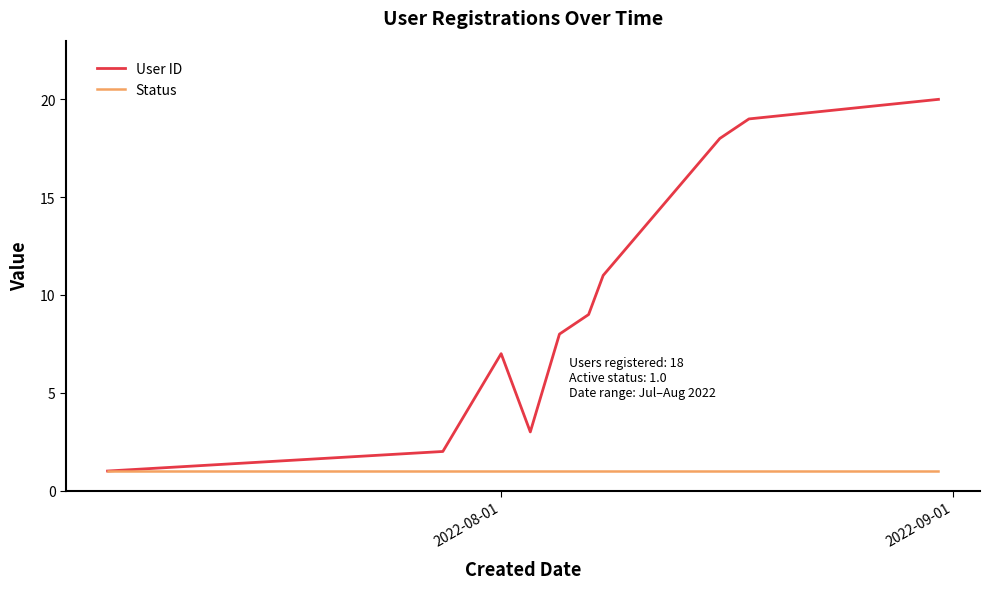

List the series in order of their peak value, highest first.

User ID, Status